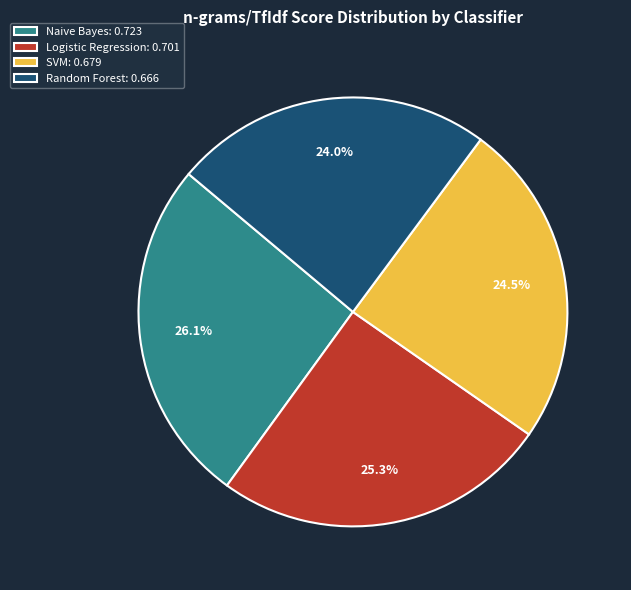

What is the largest slice in the pie chart?

Naive Bayes